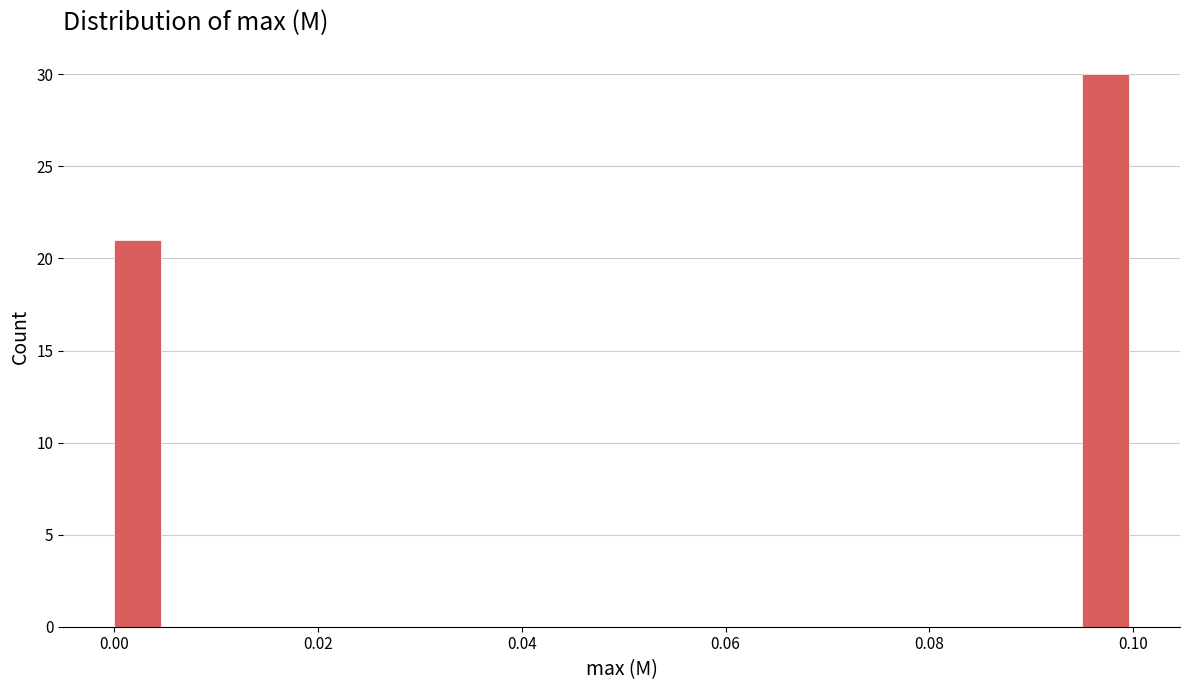

Read against the x-axis, roughly where is the centre of the tallest bar?

0.098